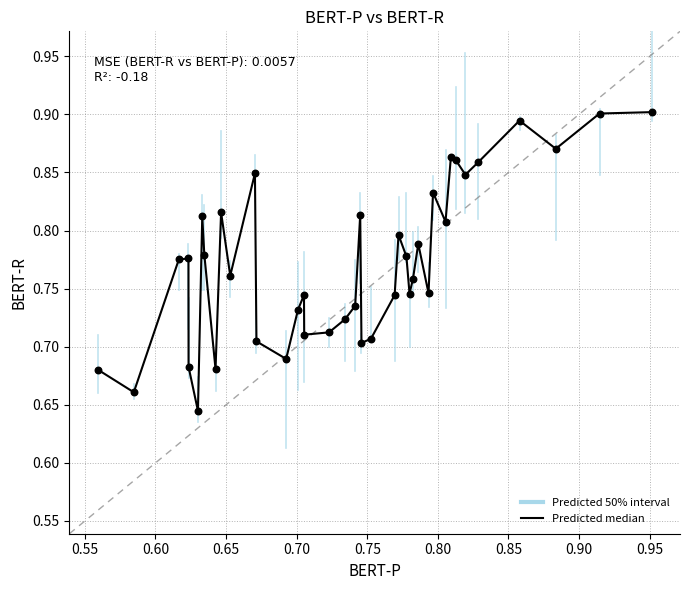

What is the difference between the maximum and minimum values?

0.3